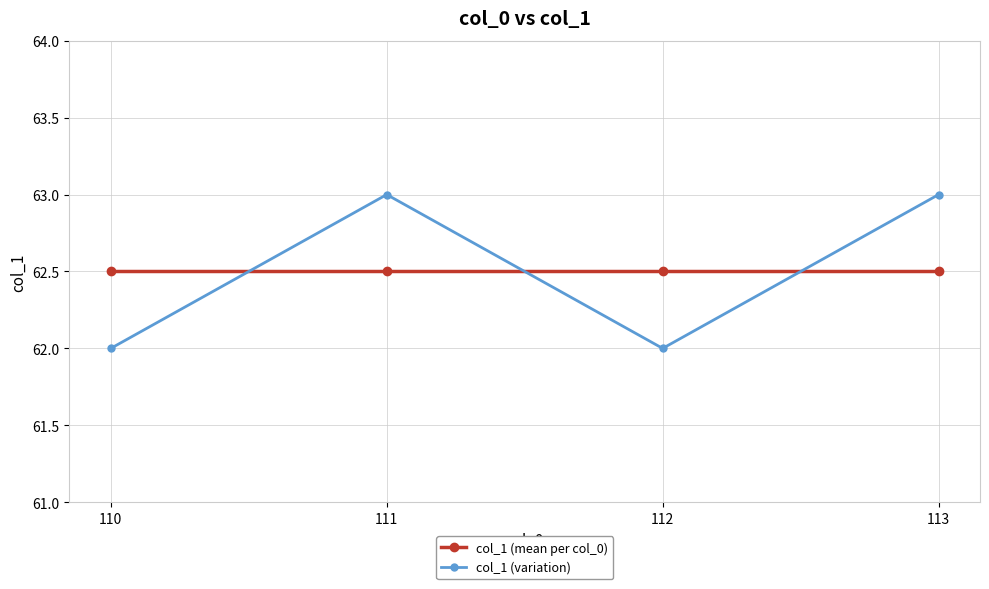

Where is the first local minimum for col_1 (variation)?

112